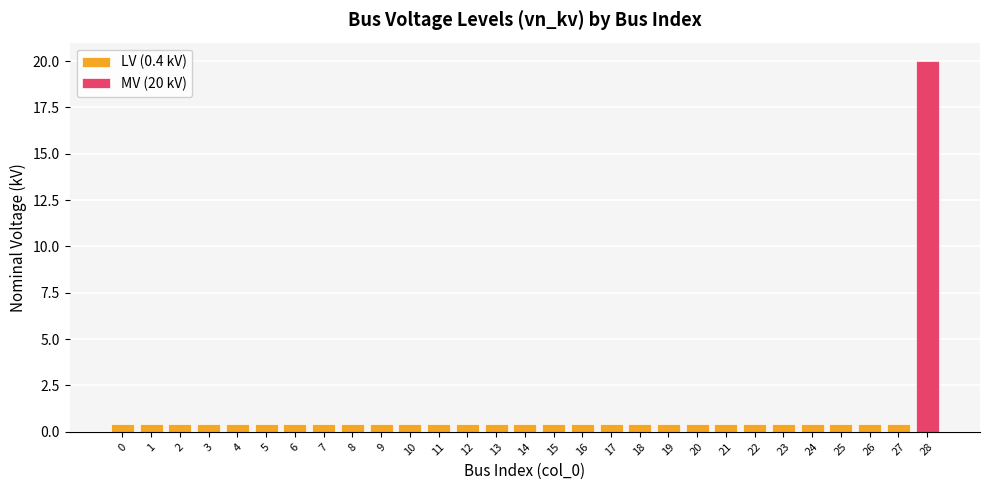

What is the sum of the values at 23 and 21?

0.8